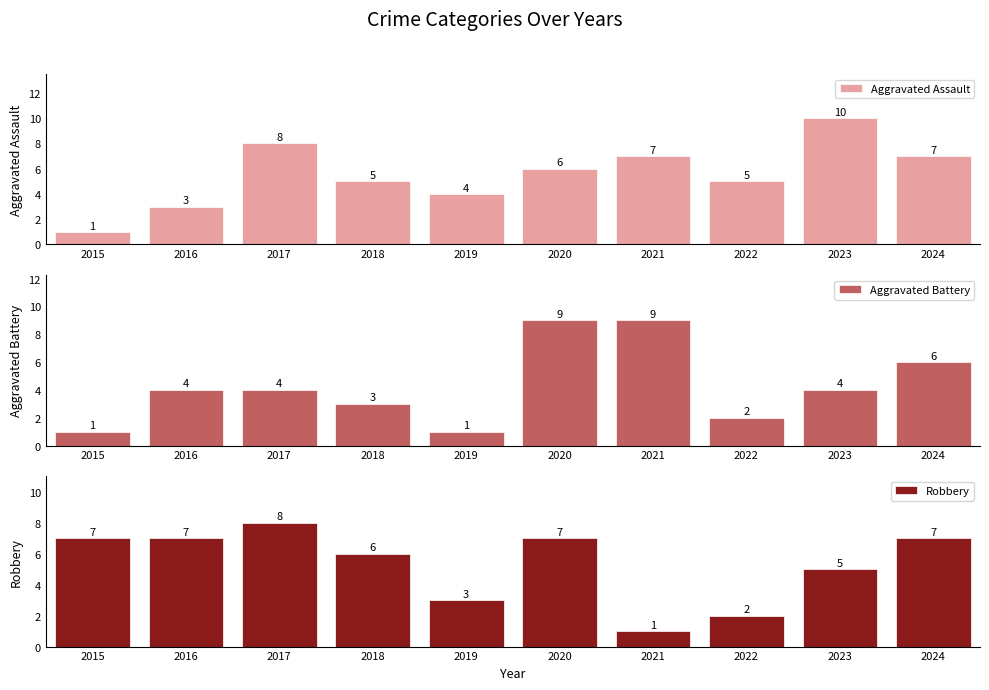

Rank the categories by Aggravated Assault value from highest to lowest.

2023, 2017, 2021, 2024, 2020, 2018, 2022, 2019, 2016, 2015